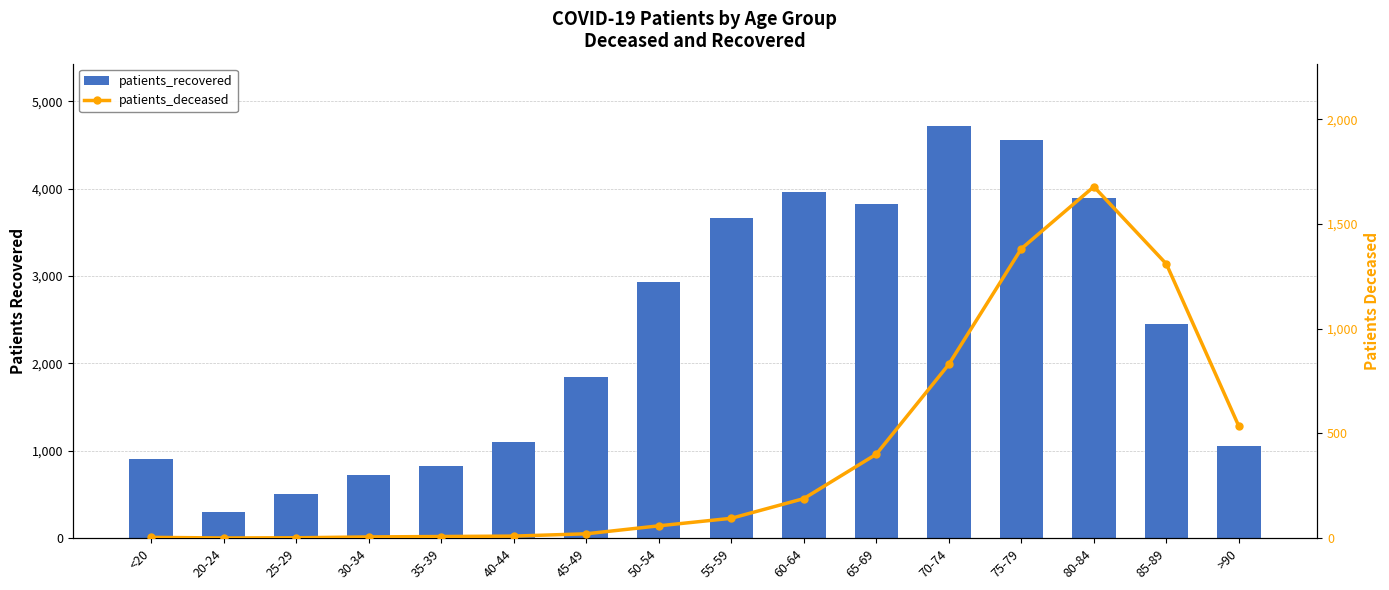

What is the sum of the patients_recovered values at 70-74 and 40-44?

5820